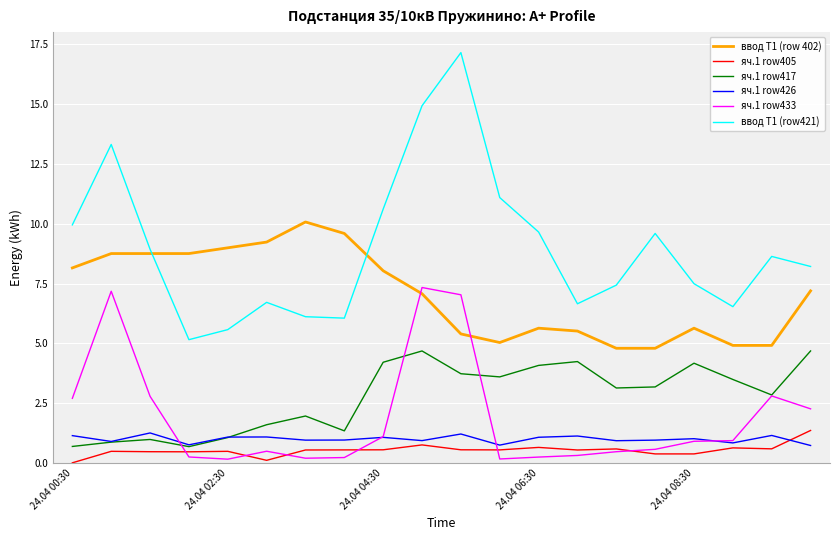

What is the greatest value displayed?

17.2